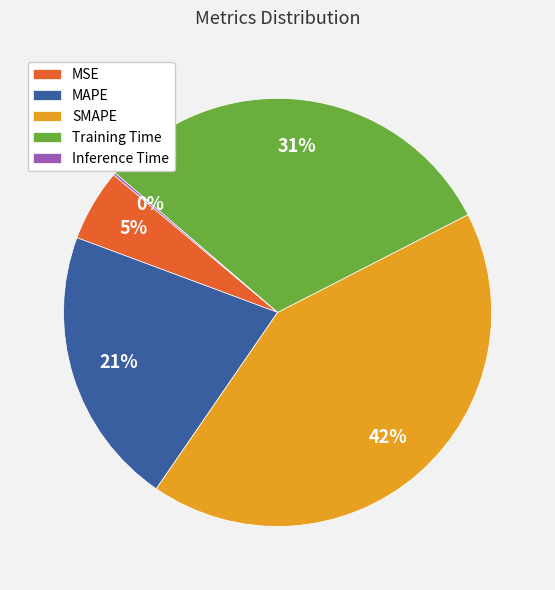

What percentage is the SMAPE slice, to the nearest percent?

42%